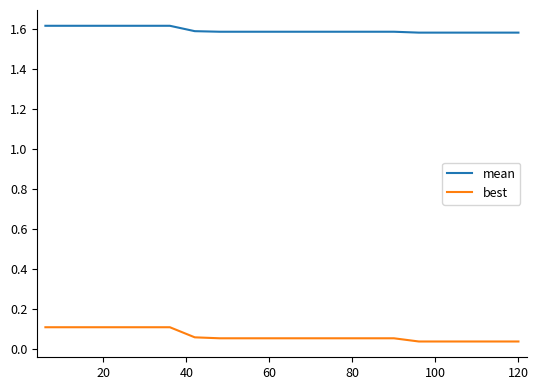

True or false: best and mean intersect in this chart.

False